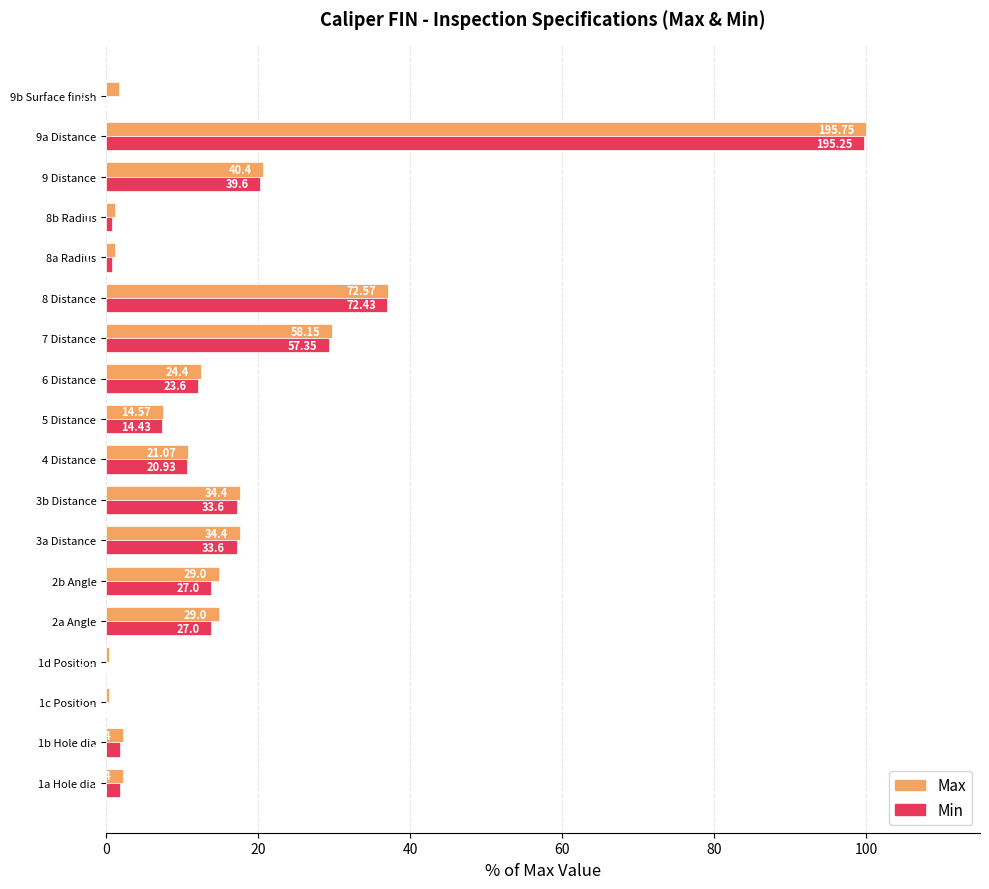

What is the lowest value of the Max series?

0.4